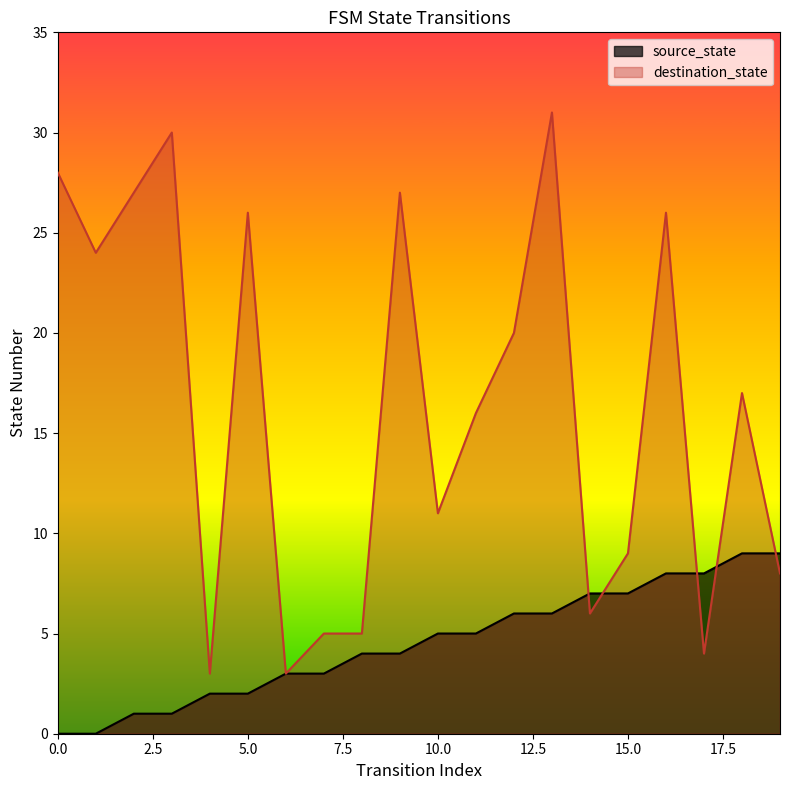

How many lines are shown in the chart?

2